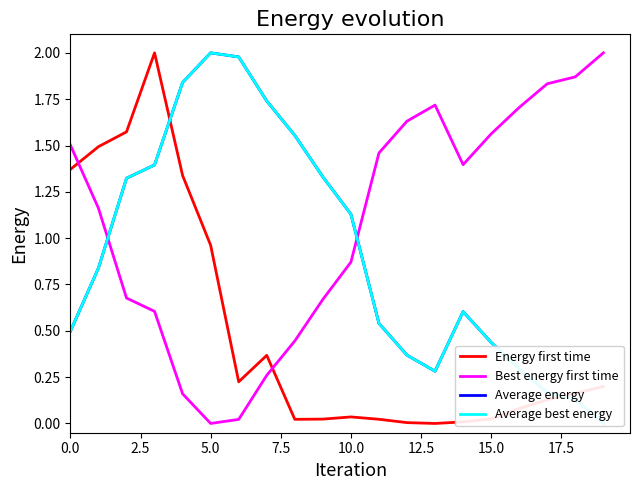

What is the sum of all Energy first time values?

10.0